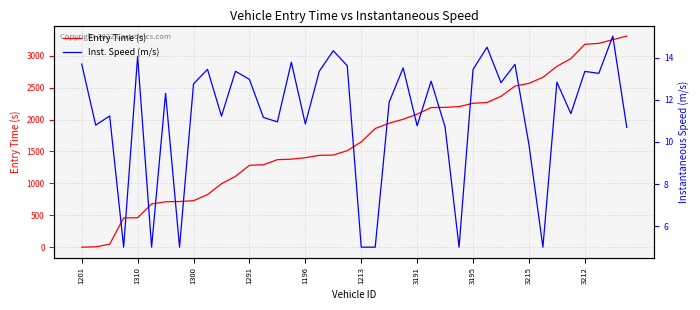

How many interior local valleys does the Inst. Speed (m/s) series have?

13